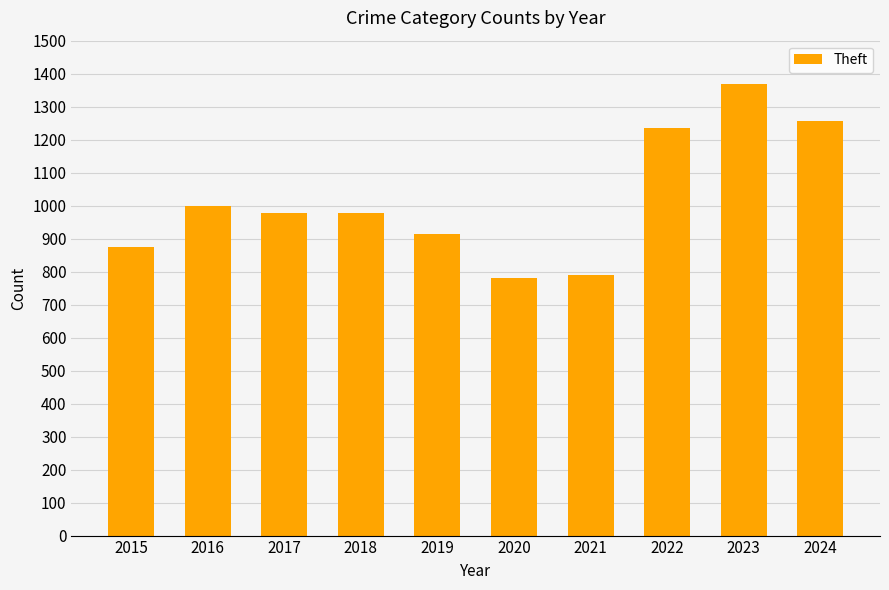

Does the chart contain any negative values?

No